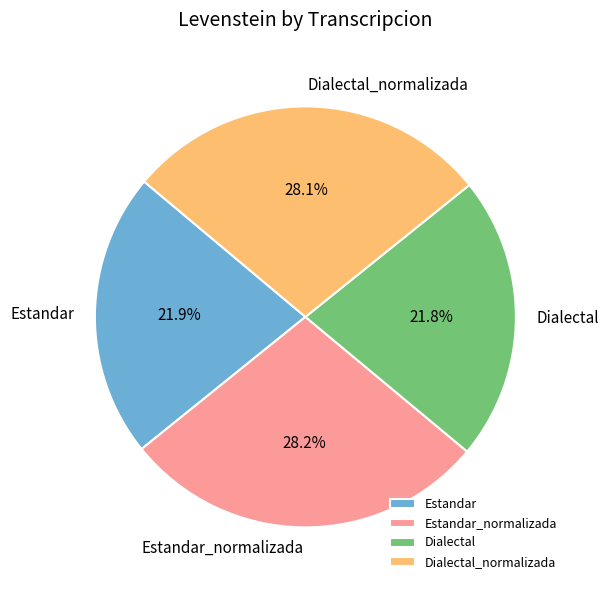

How many segments does this pie chart have?

4